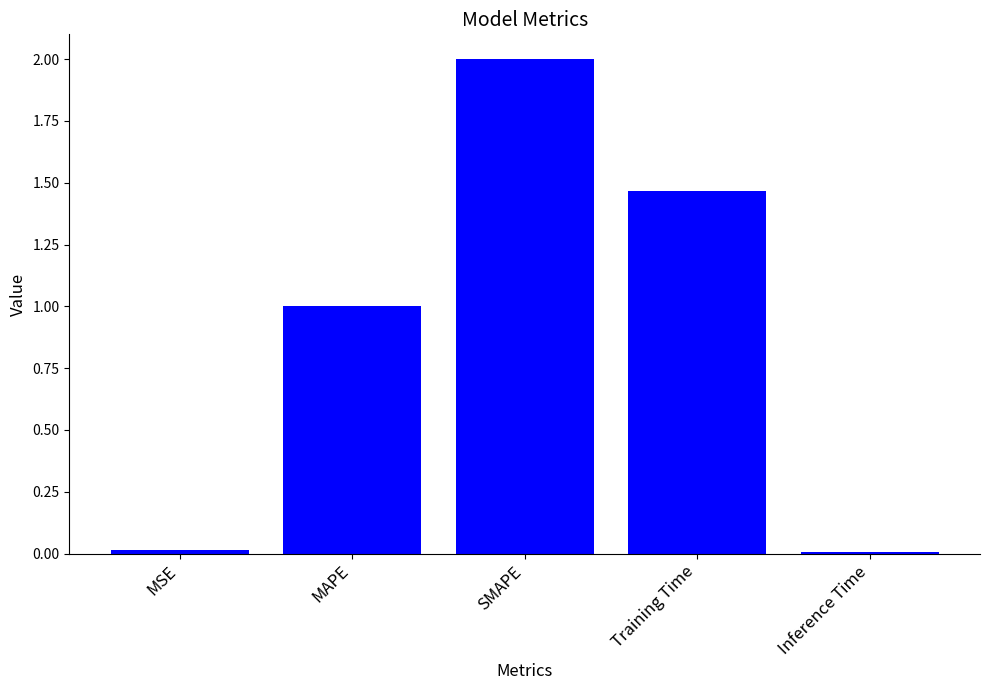

Between Inference Time and SMAPE, which is larger?

SMAPE